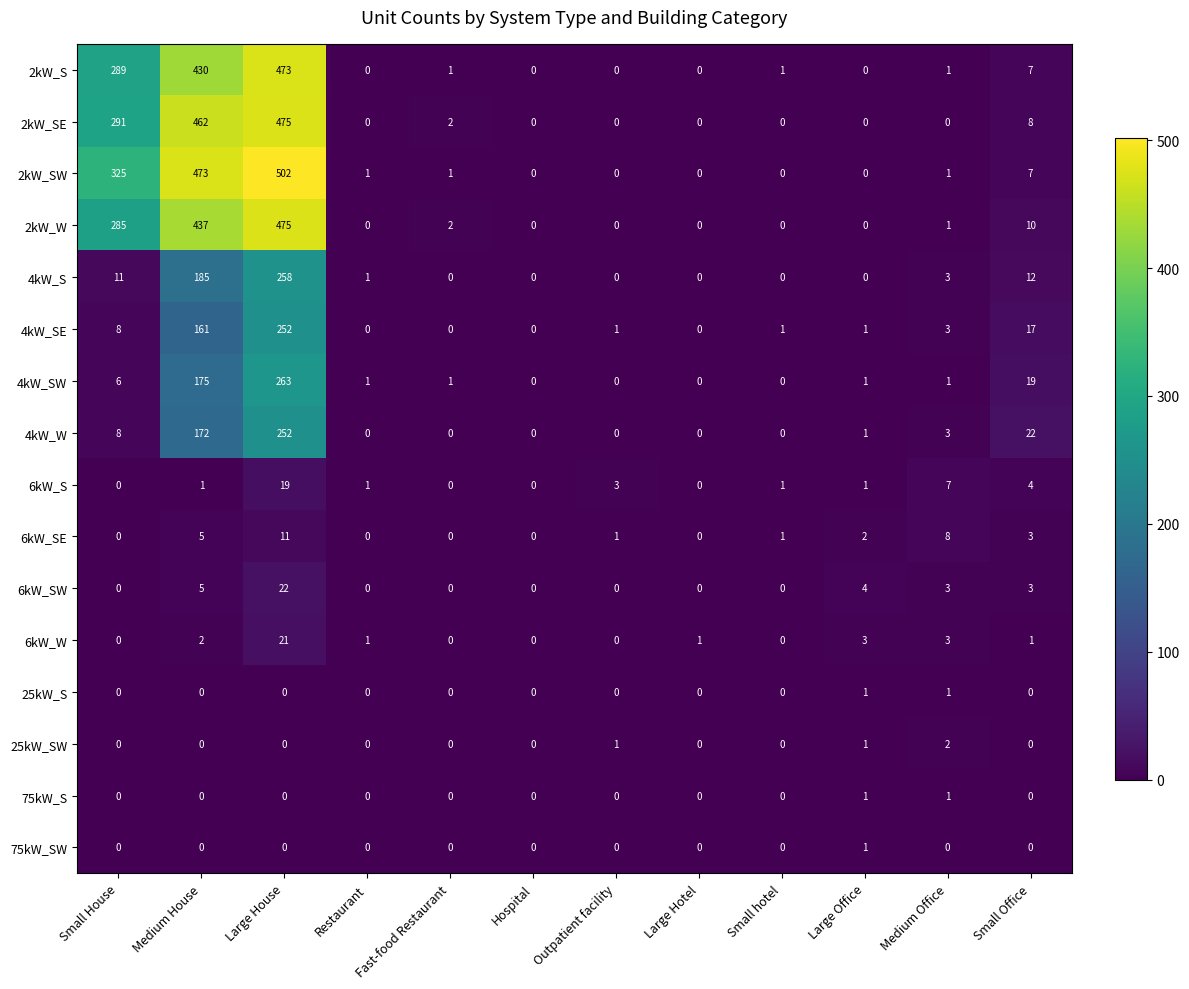

What is the total value across all series at Medium House?

2508